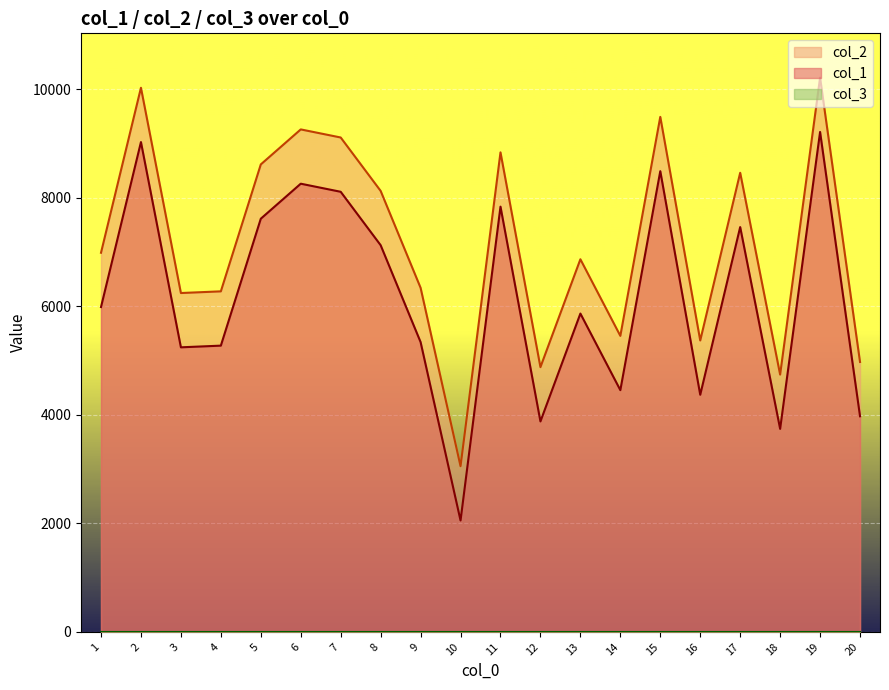

What is the sum of all col_2 values?

143269